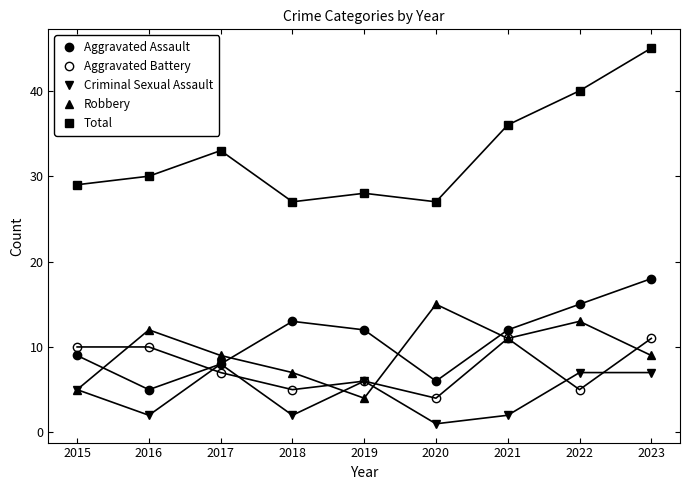

How many series are shown in this chart?

5